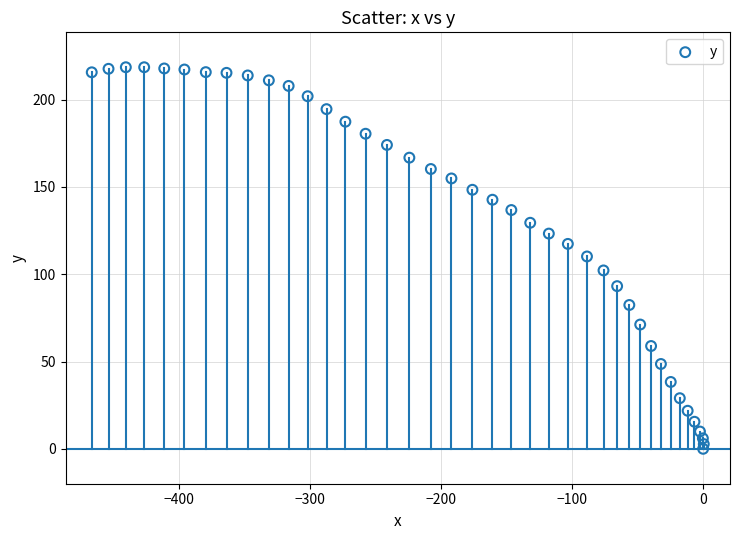

Count the number of points in this scatter plot.

40